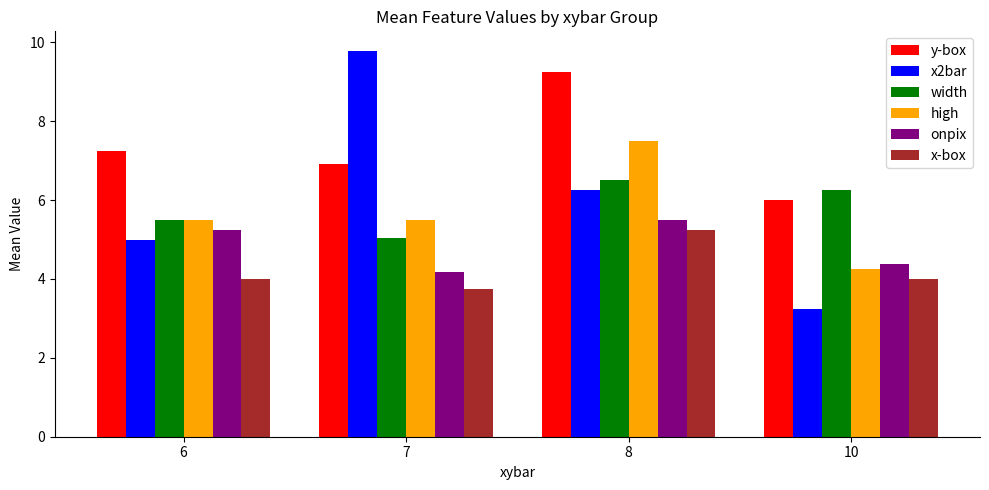

What are all the series names shown in the legend?

y-box, x2bar, width, high, onpix, x-box